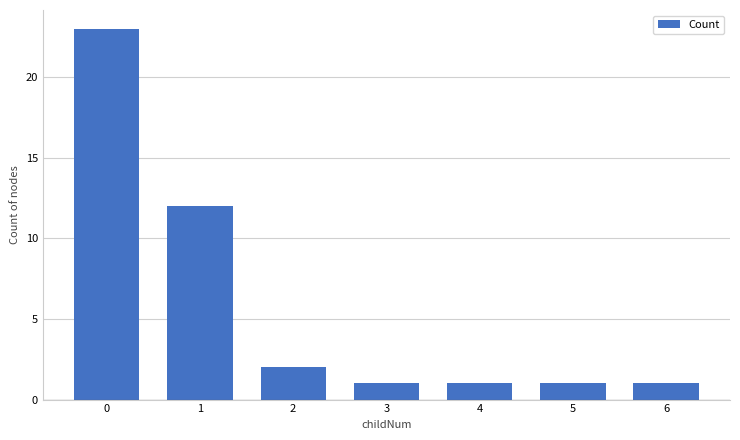

Are the bars horizontal?

No